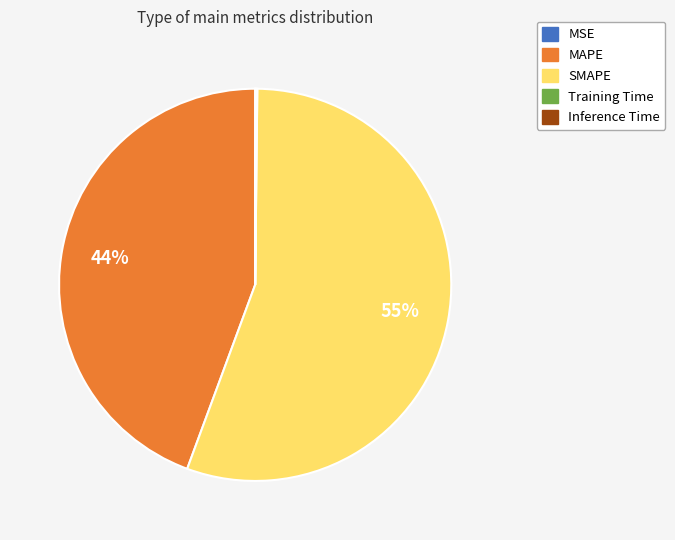

Does SMAPE represent more than half of the total?

Yes